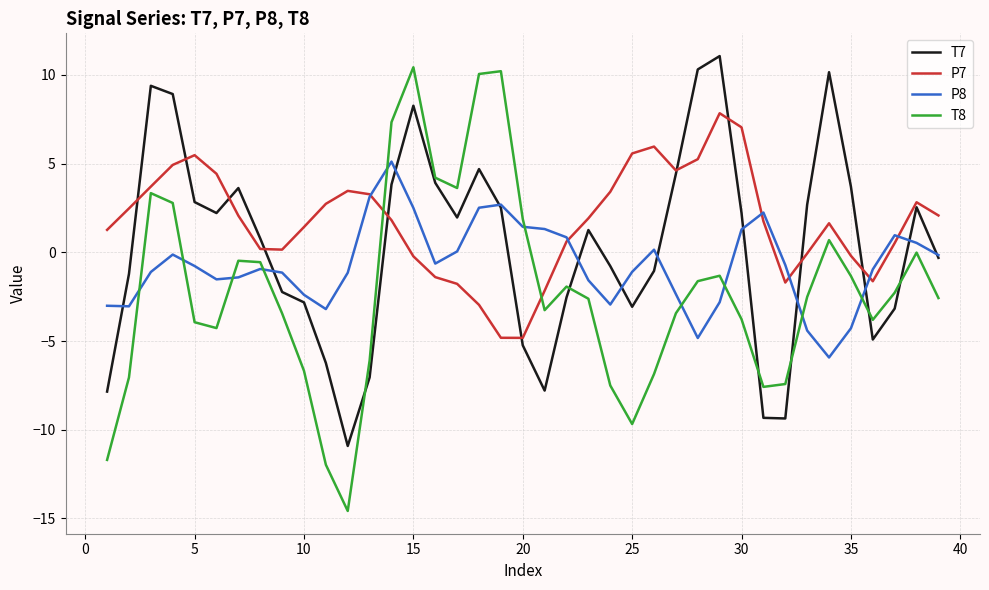

What is the minimum value for T7?

-10.9